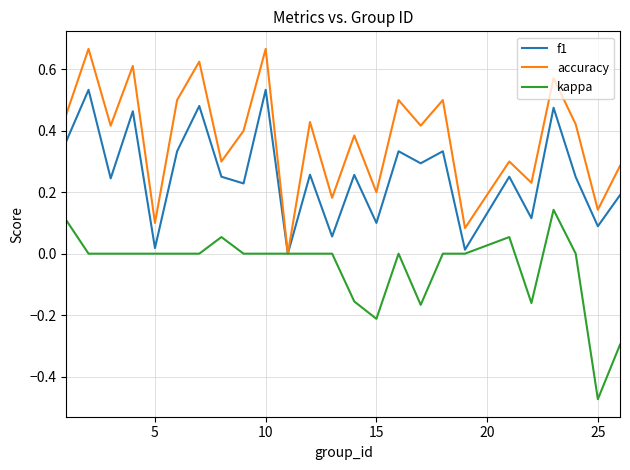

List the series in order of their peak value, lowest first.

kappa, f1, accuracy